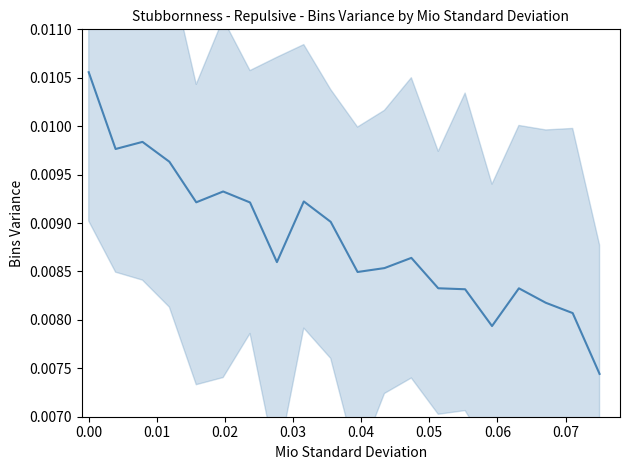

True or false: the data shows 0.0 at 0.02.

False